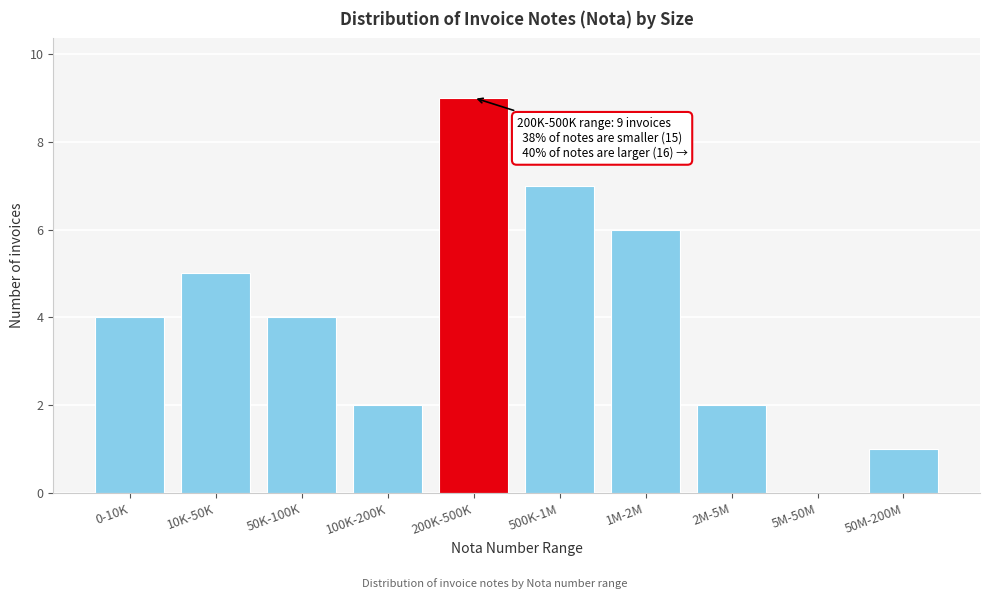

Reading left to right, what are all the values shown in this chart?

0-10K=4	10K-50K=5	50K-100K=4	100K-200K=2	200K-500K=9	500K-1M=7	1M-2M=6	2M-5M=2	5M-50M=0	50M-200M=1